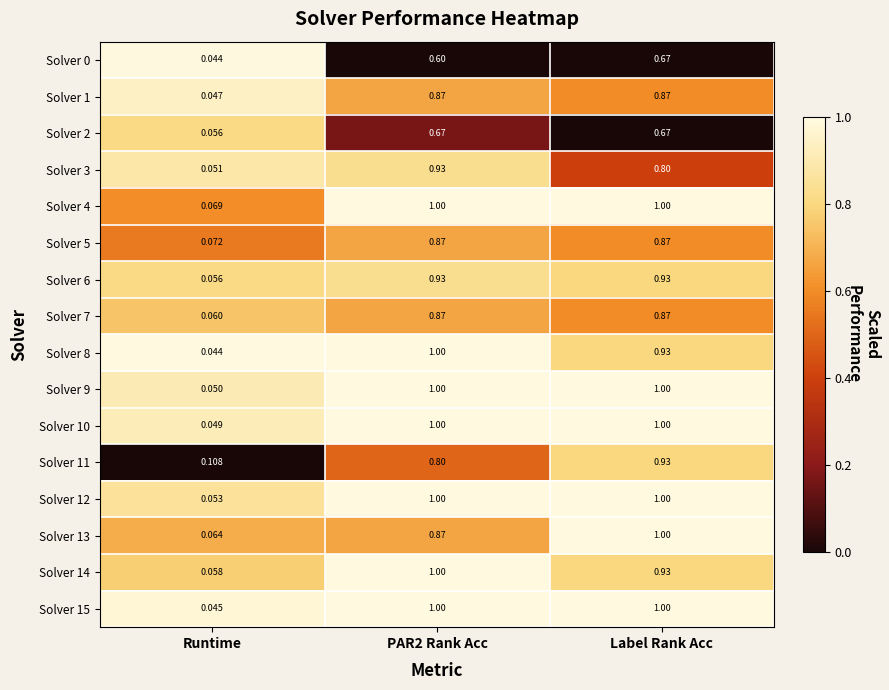

Which label corresponds to the smallest value in the chart?

Runtime